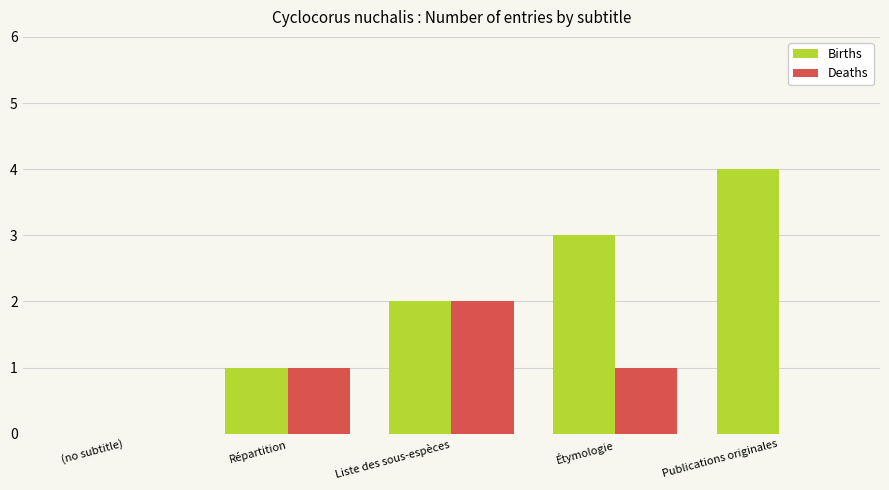

The value of Births at Publications originales is 4. True or false?

True